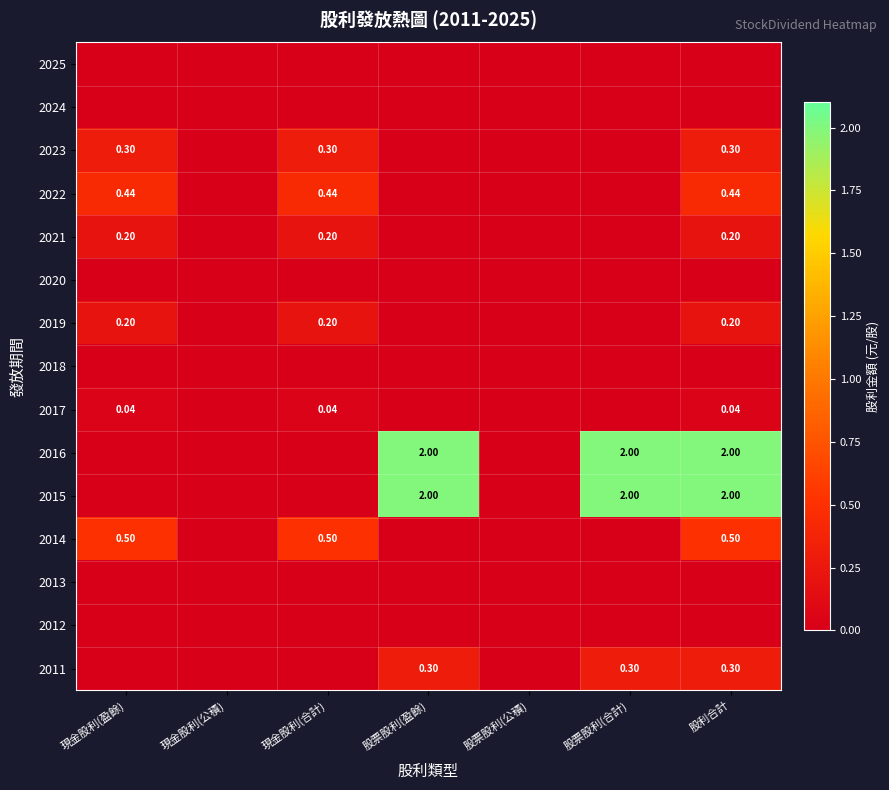

Is it true that 2024 equals 0.0 at 股票股利(公積)?

True